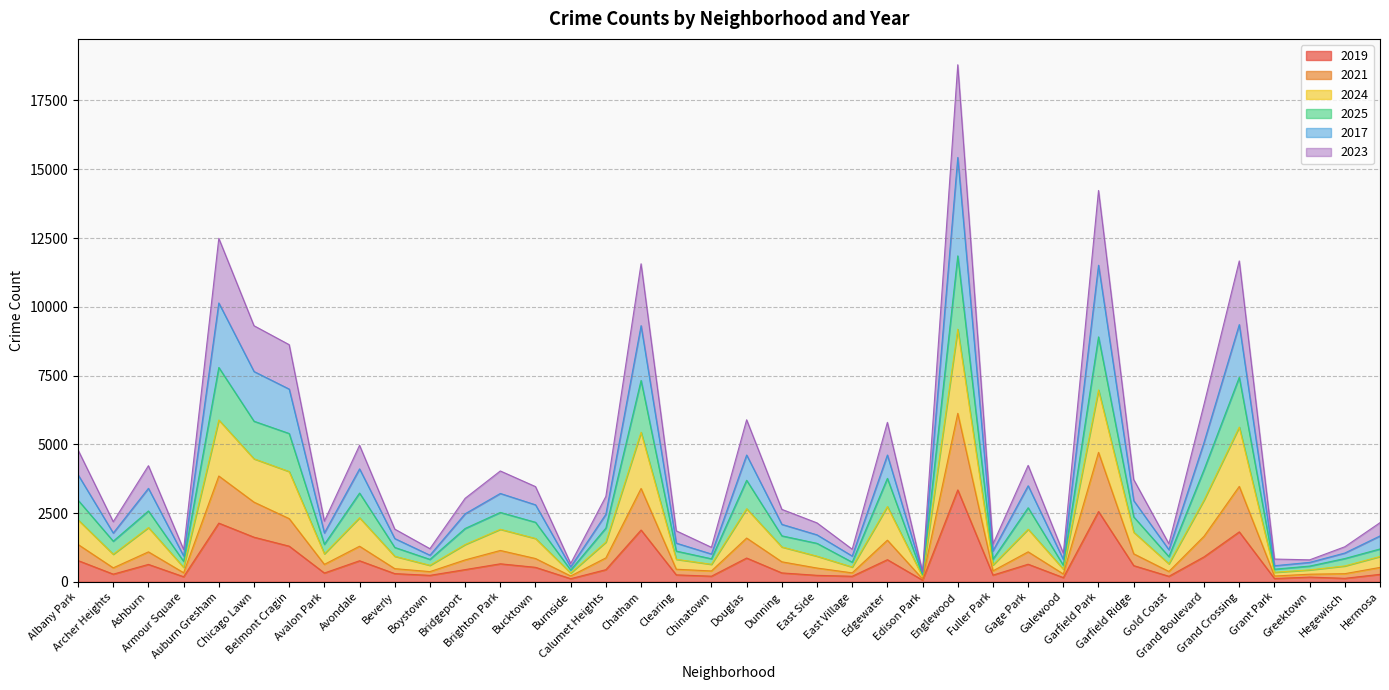

True or false: 2023 has a value of 187 at Edison Park.

True